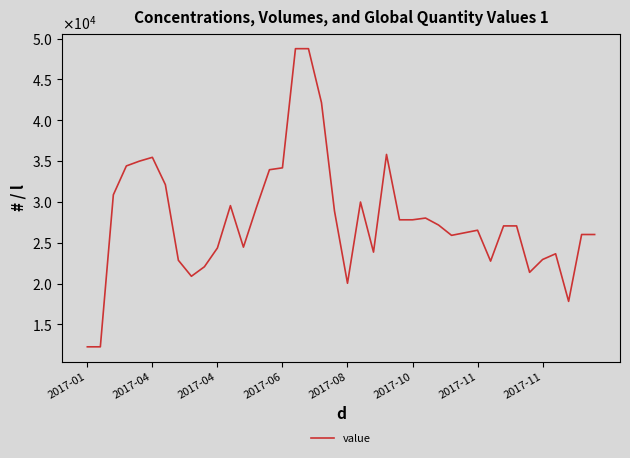

Does the chart display data point markers on the line(s)?

No